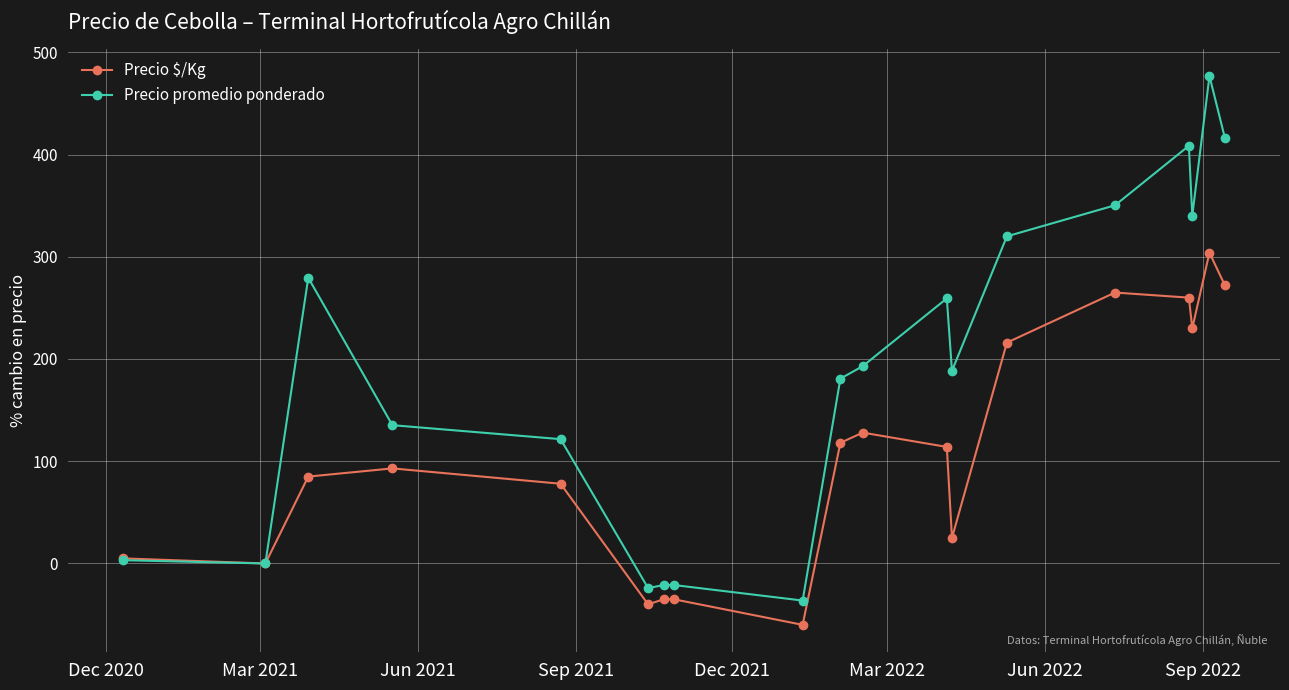

True or false: Precio promedio ponderado has more than 1 points higher than both neighbors.

True